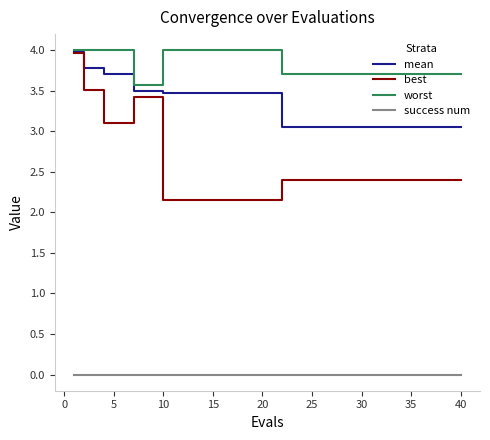

Does the chart display data point markers on the line(s)?

No